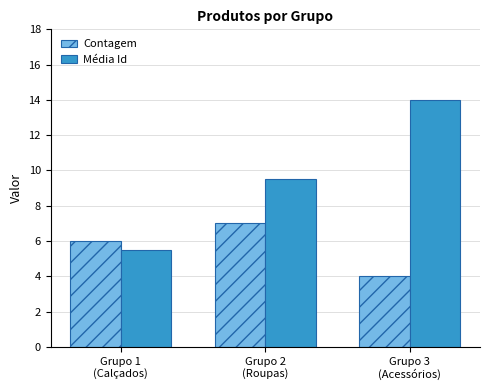

What is the label of the 1st bar from the right?

Grupo 3
(Acessórios)